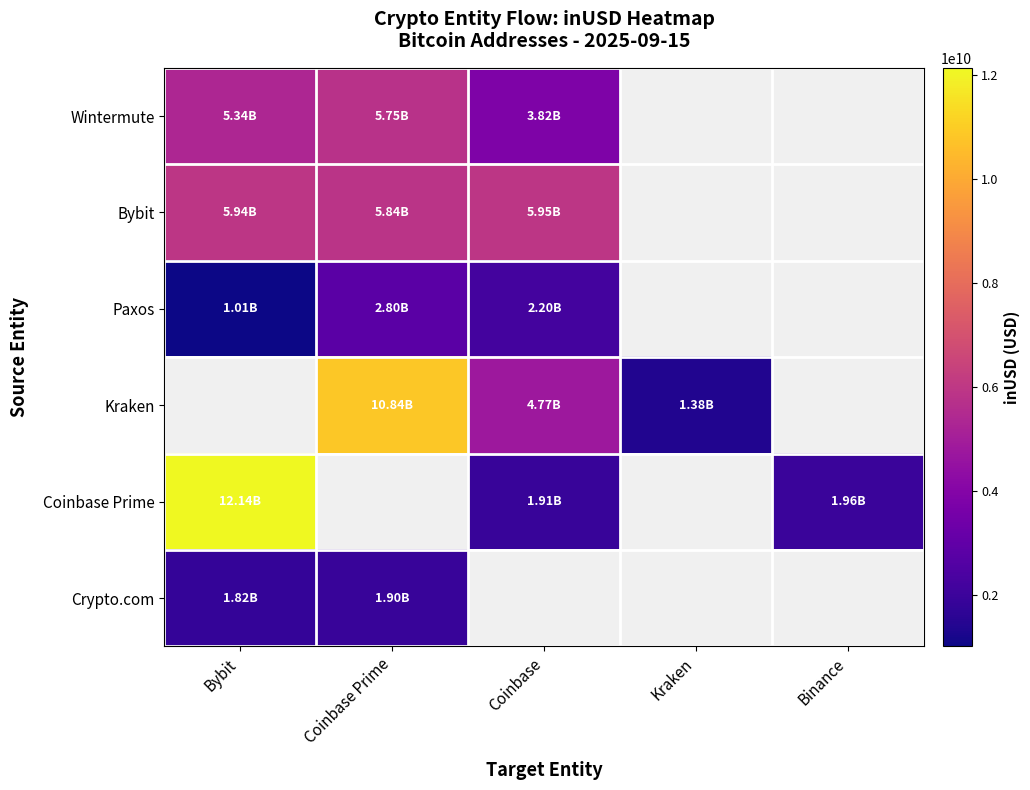

Rank the series by their maximum value, from lowest to highest.

Crypto.com, Paxos, Wintermute, Bybit, Kraken, Coinbase Prime